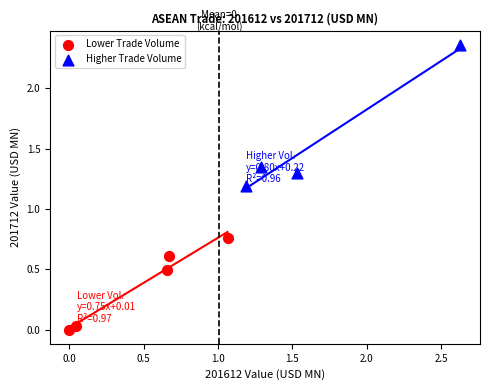

Which series contains the highest Y value?

Higher Trade Volume